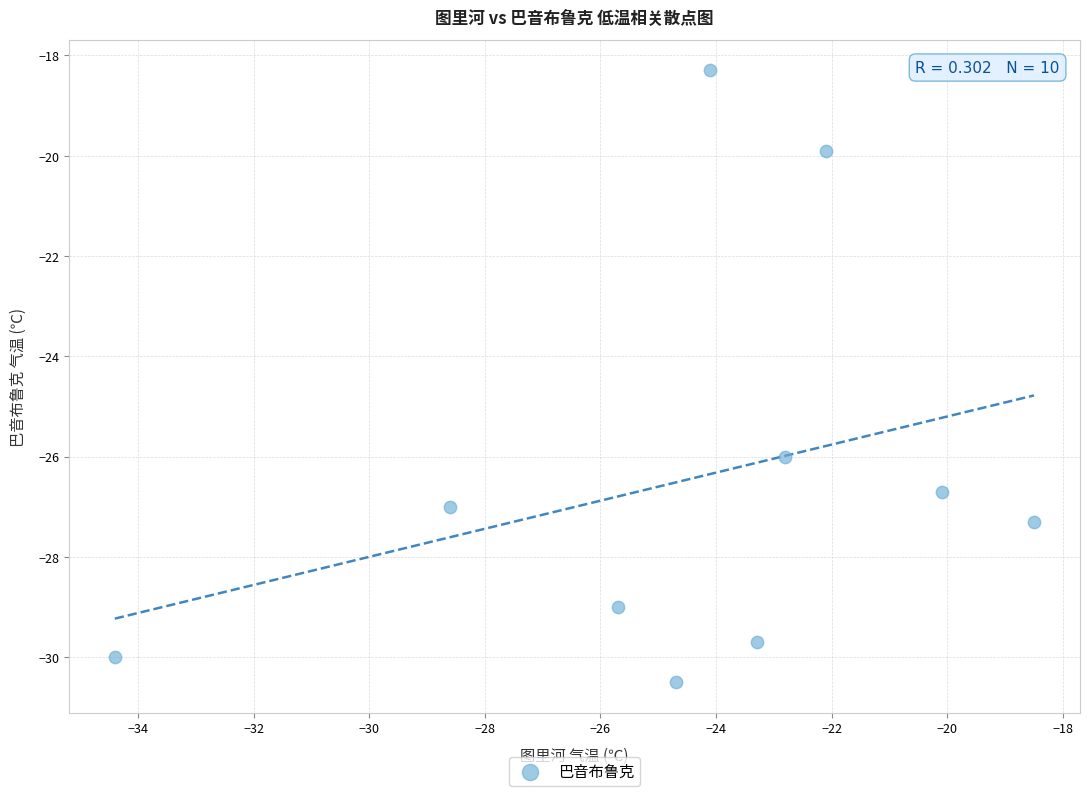

What is the average Y value?

-26.4